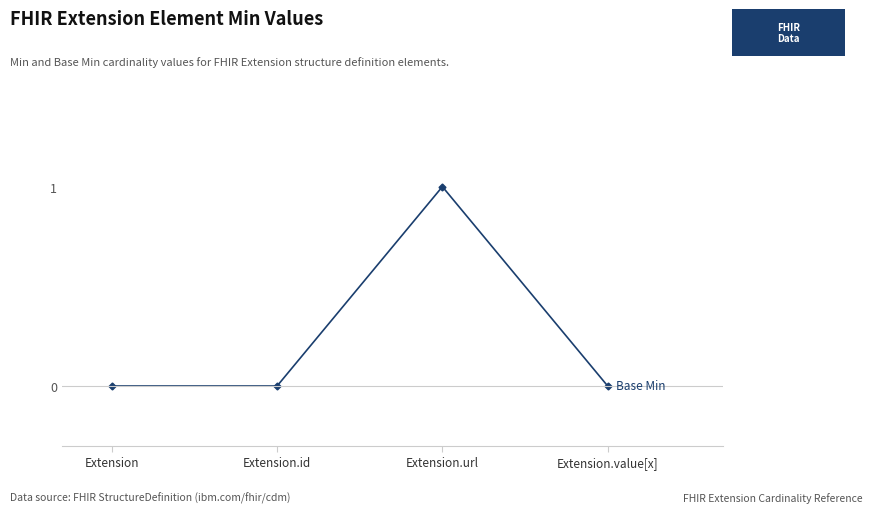

What is the sum of all values?

1